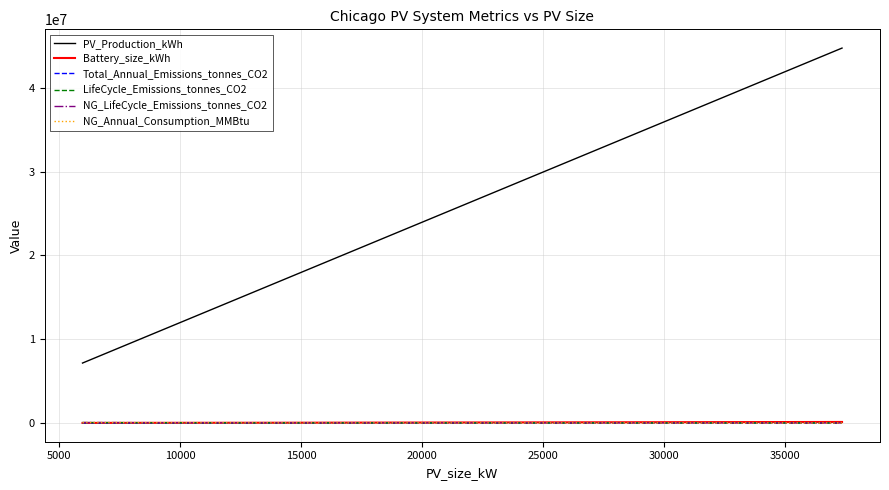

At how many categories does at least one series exceed 11410569?

2